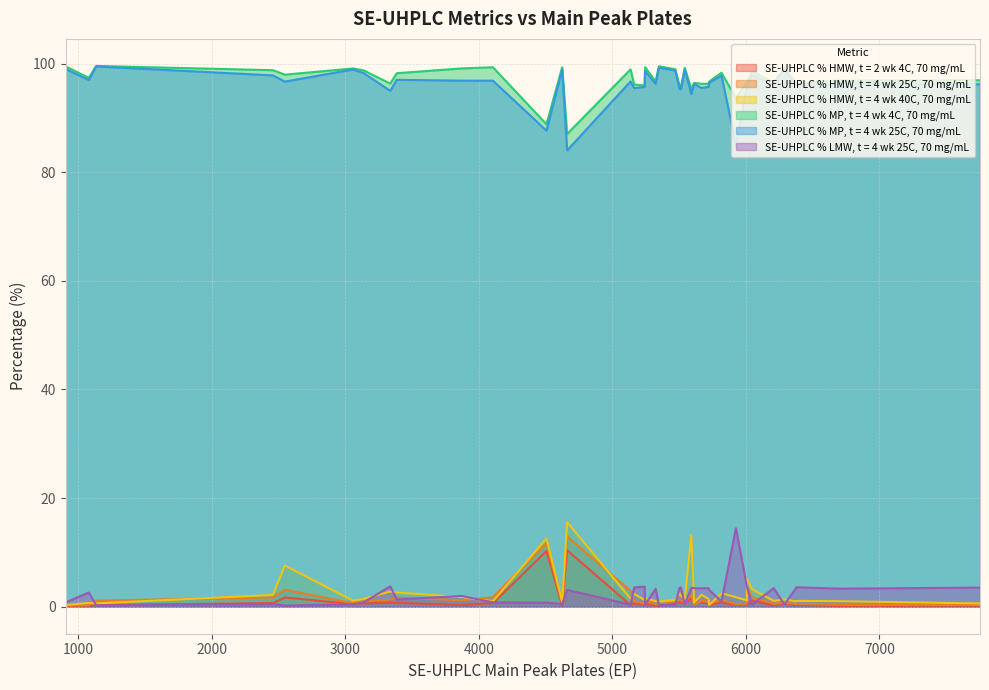

What is the difference between the maximum and minimum values in the SE-UHPLC % MP, t = 4 wk 4C, 70 mg/mL series?

12.5